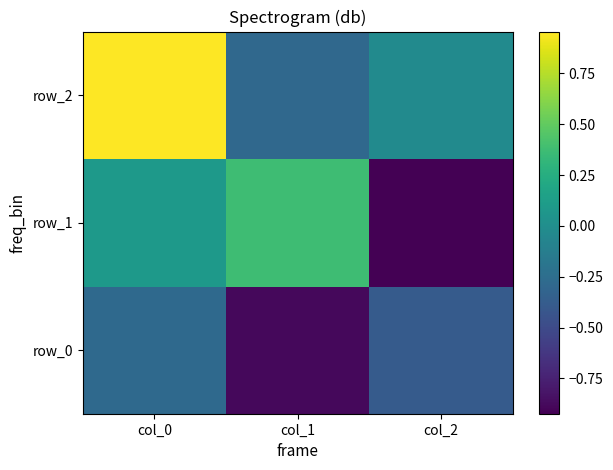

Is the value of row_2 at col_2 greater than the value of row_1 at col_2?

Yes